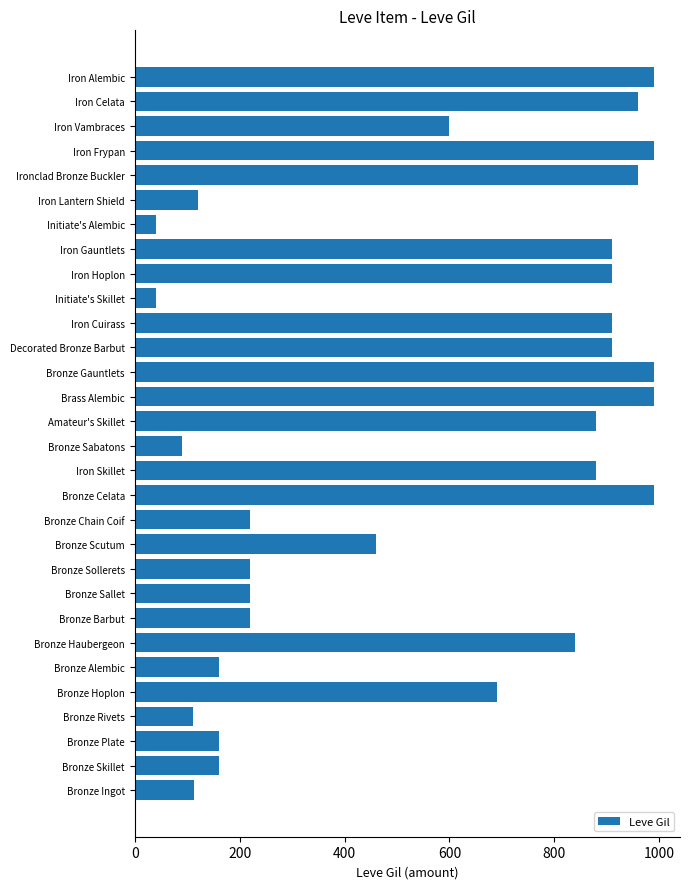

Count the number of categories in the chart.

30